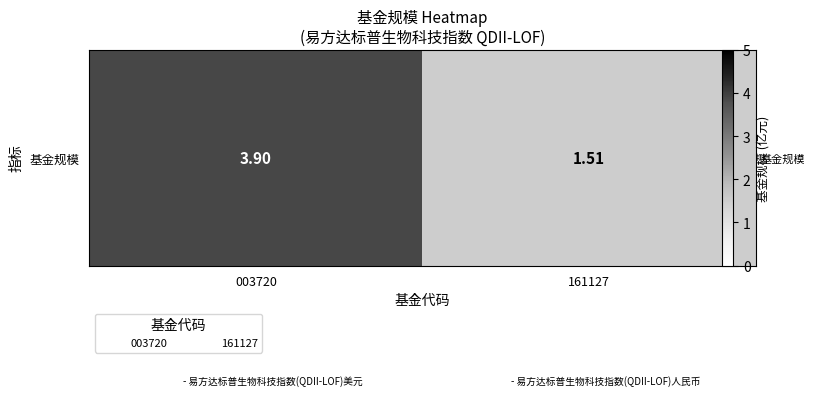

What is the difference between the values at 161127 and 003720?

2.4